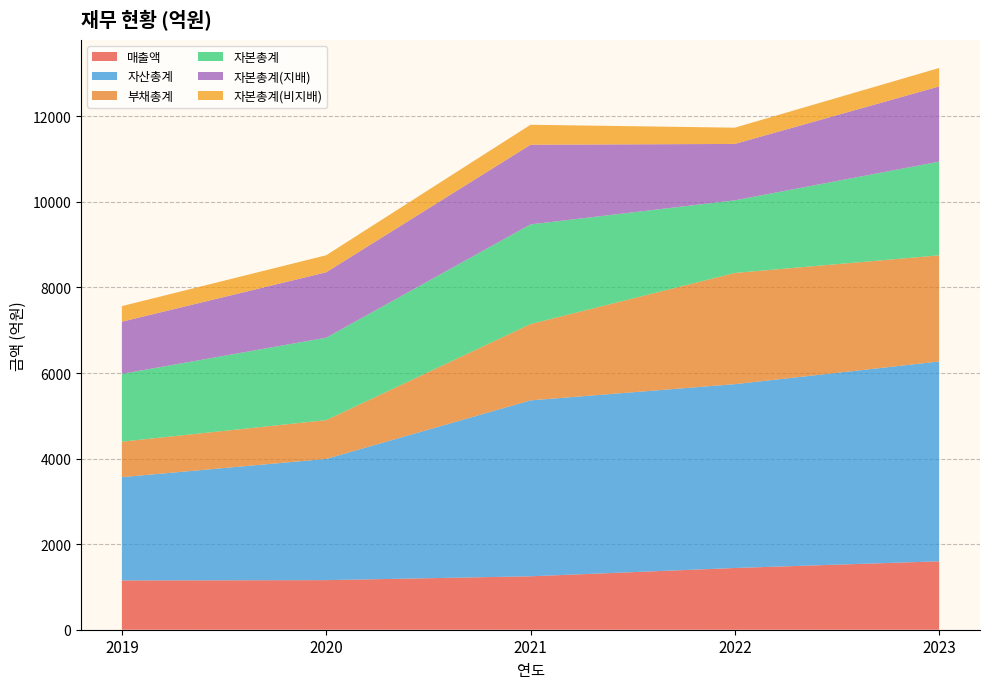

Reading left to right, transcribe all the data shown in this chart.

매출액: 2019=1152	2020=1159	2021=1249	2022=1443	2023=1599
자산총계: 2019=2414	2020=2834	2021=4112	2022=4297	2023=4671
부채총계: 2019=830	2020=906	2021=1784	2022=2599	2023=2481
자본총계: 2019=1584	2020=1927	2021=2329	2022=1698	2023=2190
자본총계(지배): 2019=1220	2020=1529	2021=1862	2022=1318	2023=1758
자본총계(비지배): 2019=364	2020=398	2021=467	2022=380	2023=431